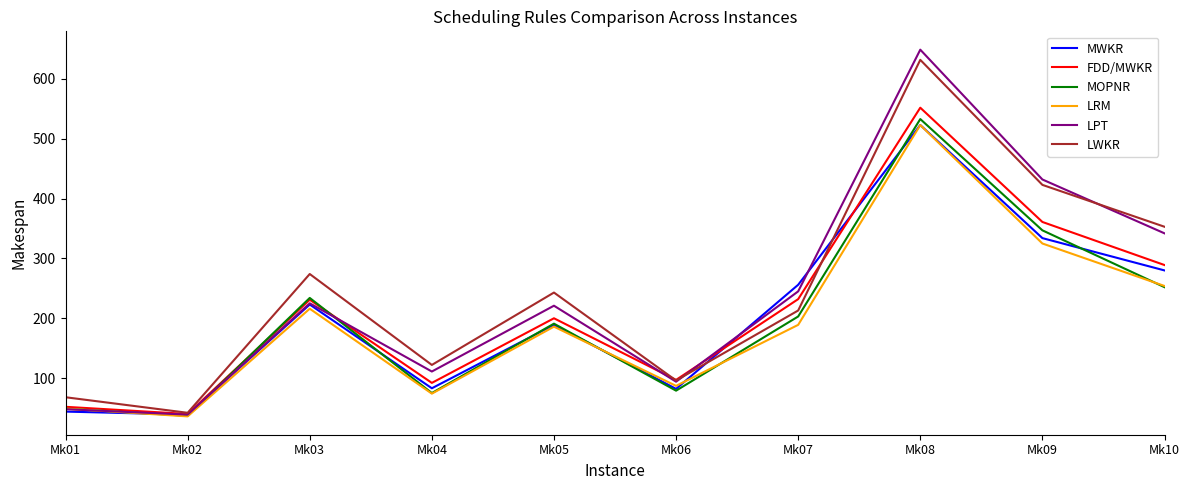

How many lines are shown in the chart?

6